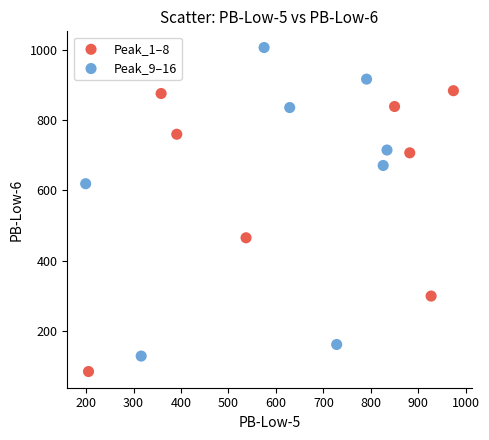

Which series reaches the maximum Y coordinate?

Peak_9–16